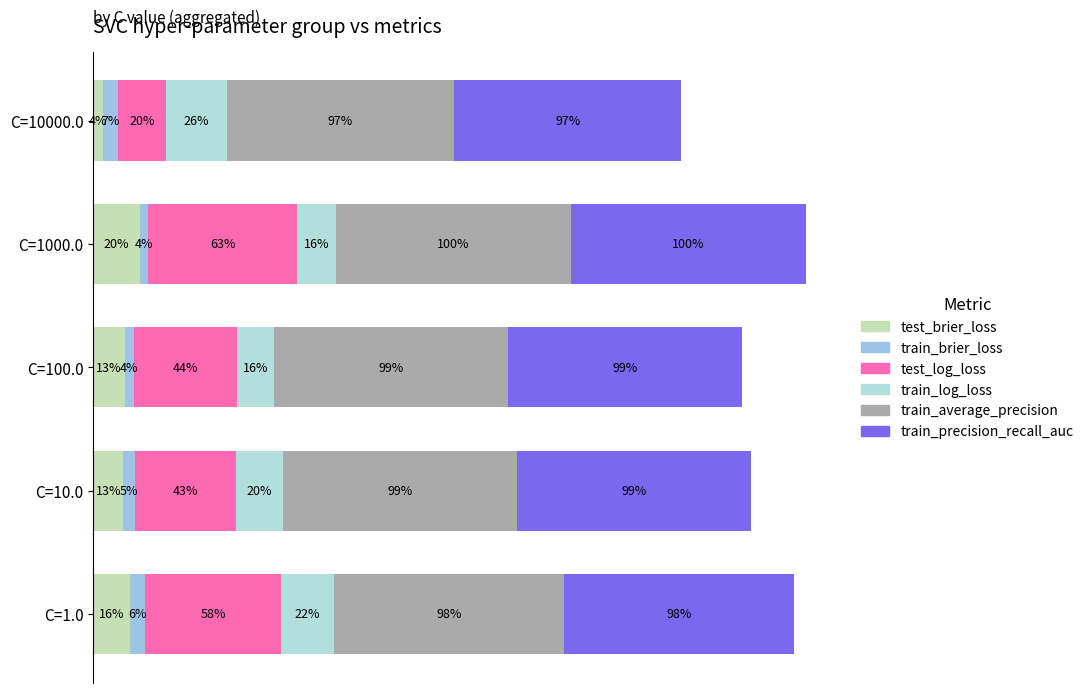

Which series has the largest range (max minus min)?

test_log_loss